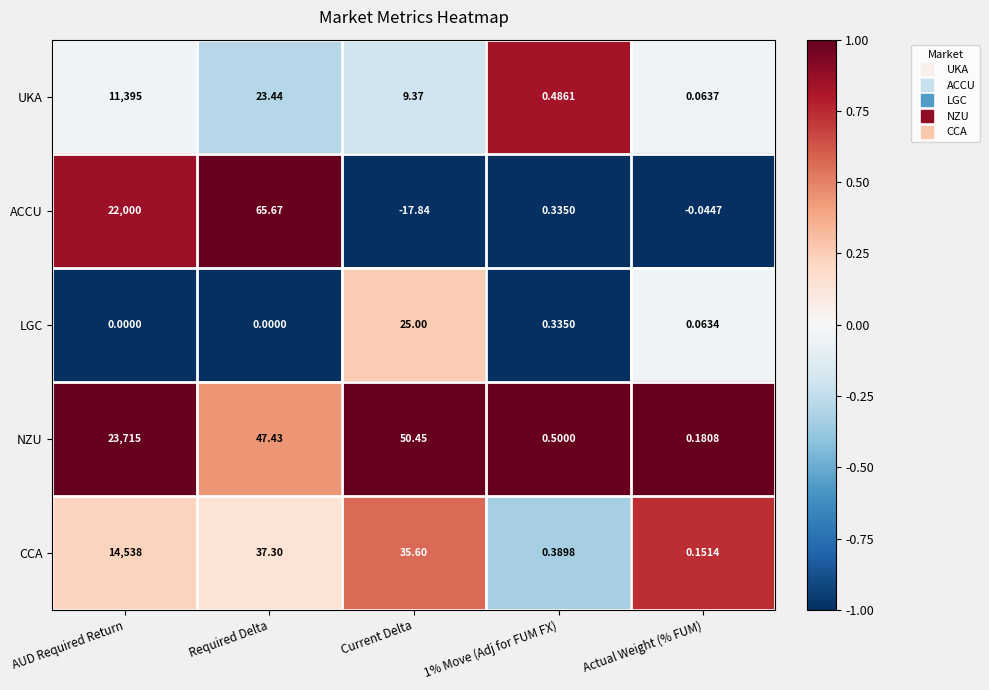

Which label corresponds to the smallest value in the chart?

Current Delta